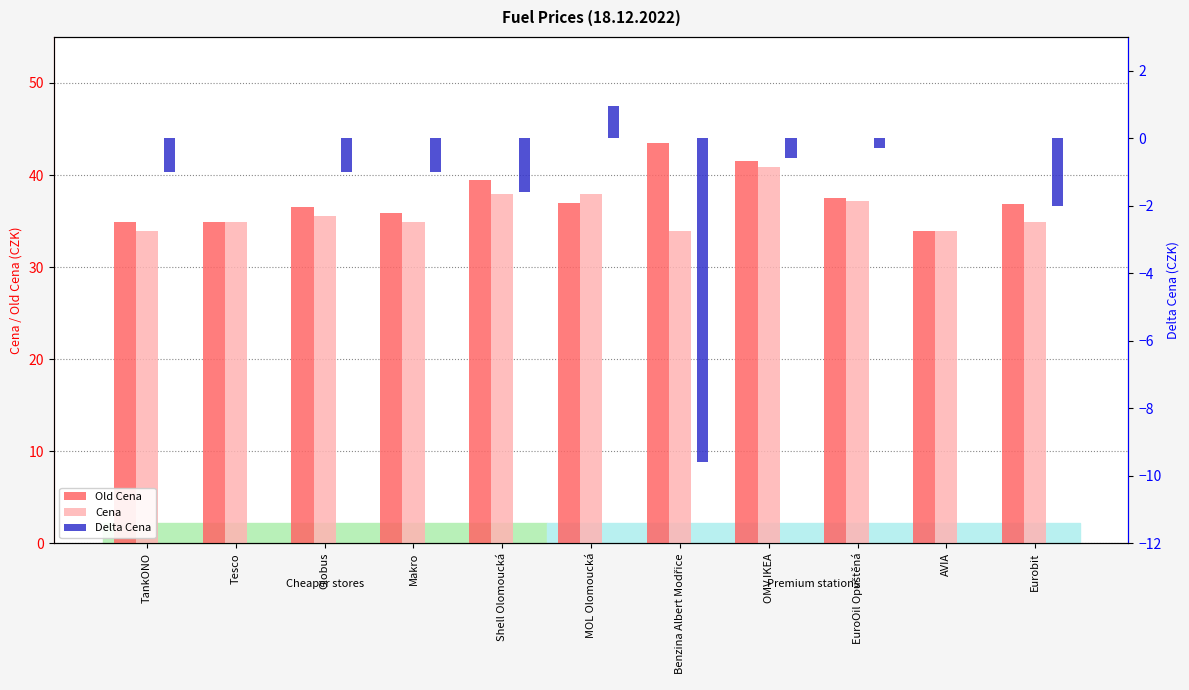

Rank the categories by Old Cena value from highest to lowest.

Benzina Albert Modřice, OMV IKEA, Shell Olomoucká, EuroOil Opuštěná, MOL Olomoucká, Eurobit, Globus, Makro, TankONO, Tesco, AVIA